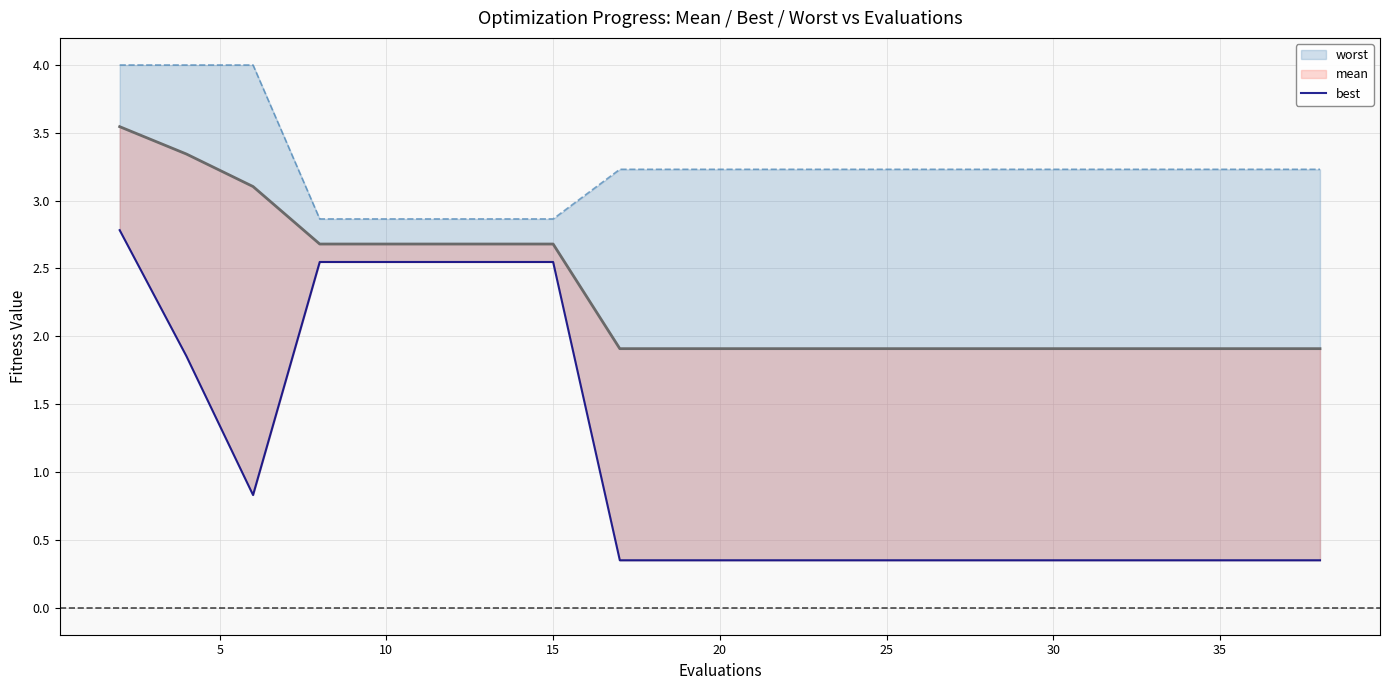

Which series has the largest total across all categories?

worst